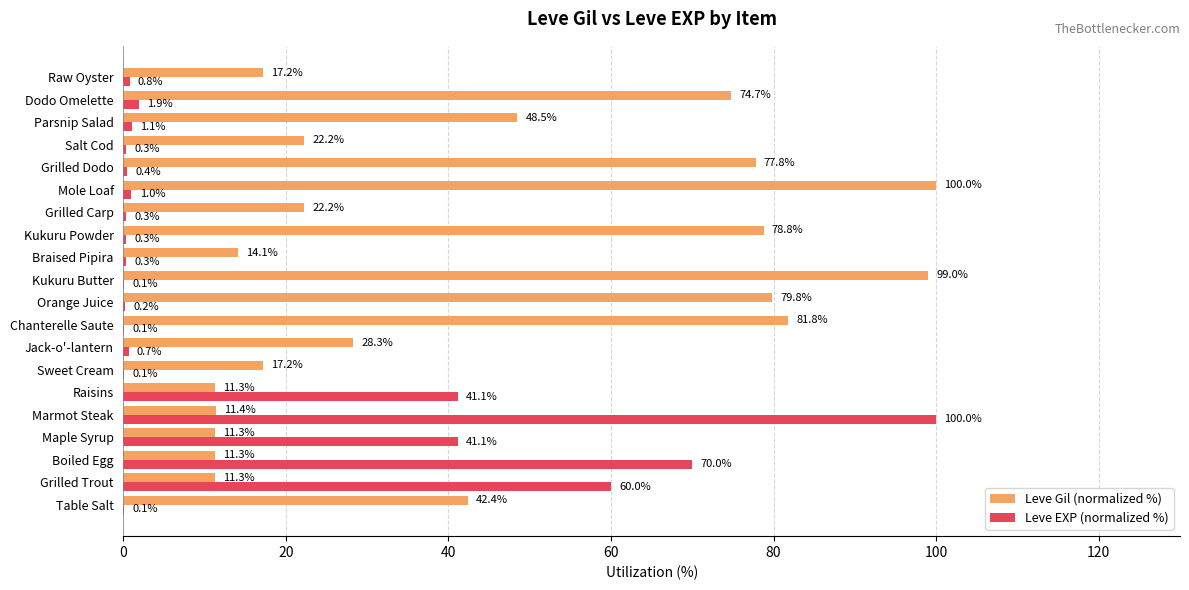

Which series has the largest range (max minus min)?

Leve EXP (normalized %)